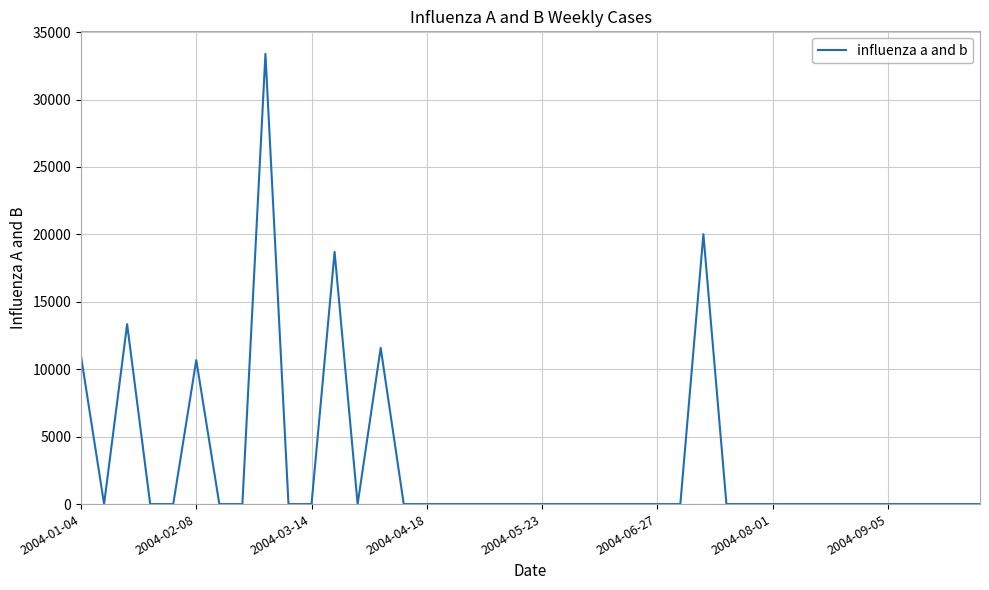

What is the greatest value displayed?

33390.7